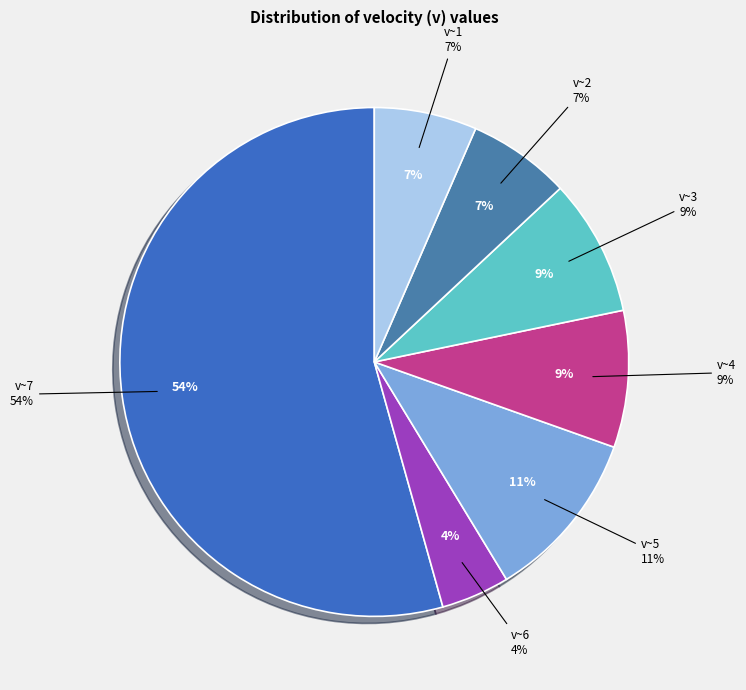

How many segments does this pie chart have?

7